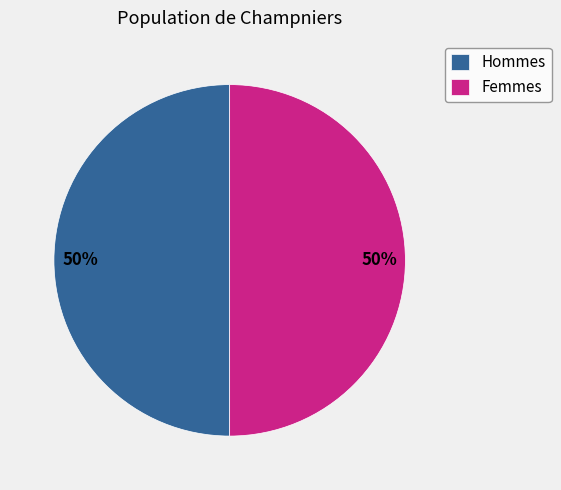

What percentage is the Hommes slice, to the nearest percent?

50%